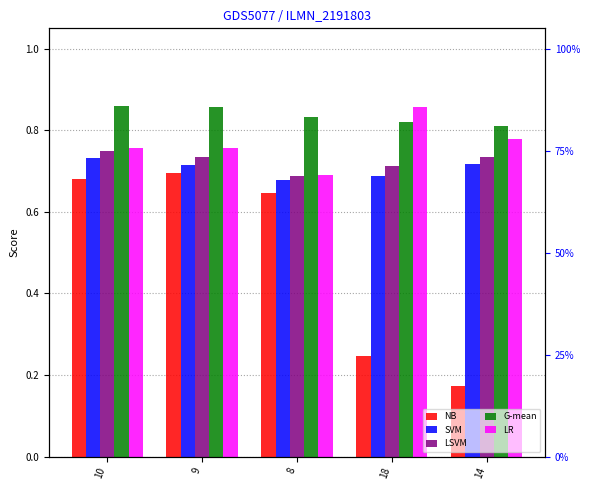

What is the minimum value for G-mean?

0.8